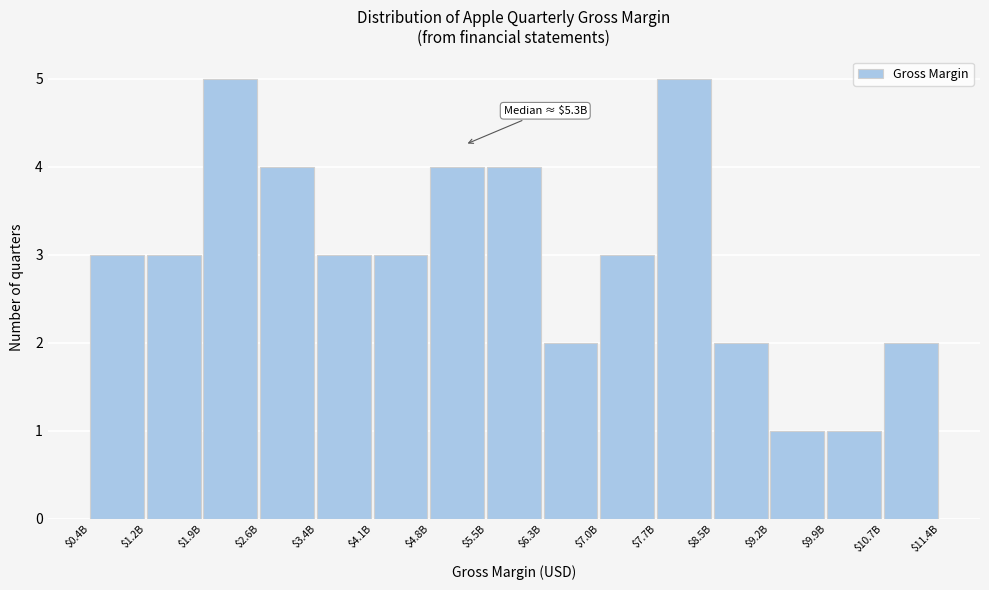

Reading left to right, extract all data points from this chart.

3	3	5	4	3	3	4	4	2	3	5	2	1	1	2